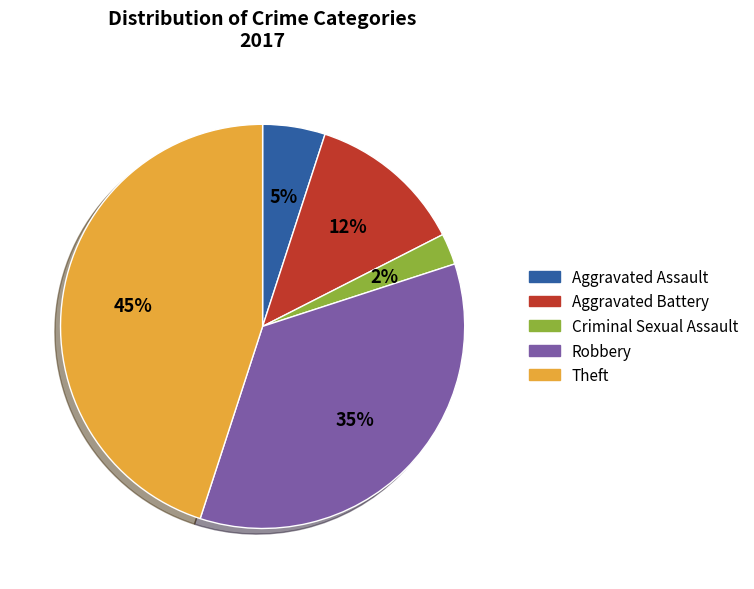

Do Aggravated Battery and Criminal Sexual Assault together represent more than half of the pie?

No